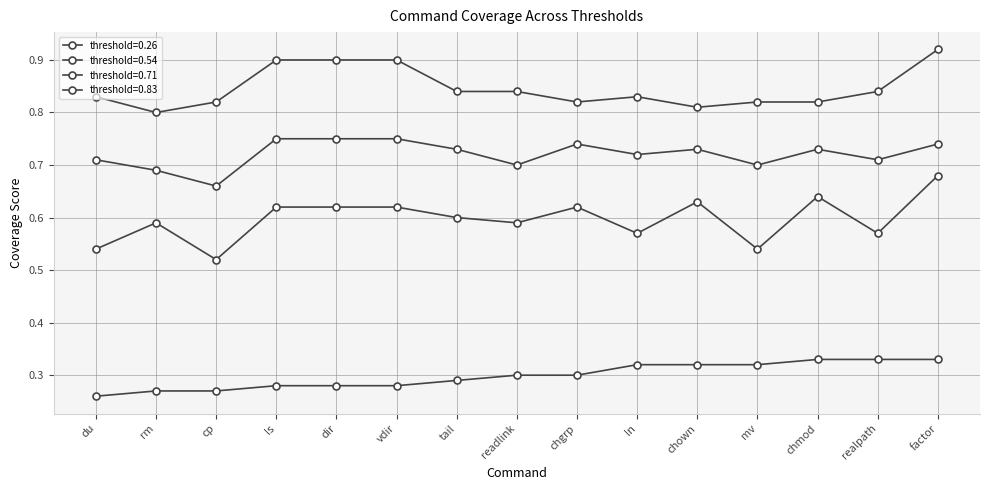

Reading left to right, extract all data points from this chart.

0.26: 0.3	0.3	0.3	0.3	0.3	0.3	0.3	0.3	0.3	0.3	0.3	0.3	0.3	0.3	0.3
0.54: 0.5	0.6	0.5	0.6	0.6	0.6	0.6	0.6	0.6	0.6	0.6	0.5	0.6	0.6	0.7
0.71: 0.7	0.7	0.7	0.8	0.8	0.8	0.7	0.7	0.7	0.7	0.7	0.7	0.7	0.7	0.7
0.83: 0.8	0.8	0.8	0.9	0.9	0.9	0.8	0.8	0.8	0.8	0.8	0.8	0.8	0.8	0.9